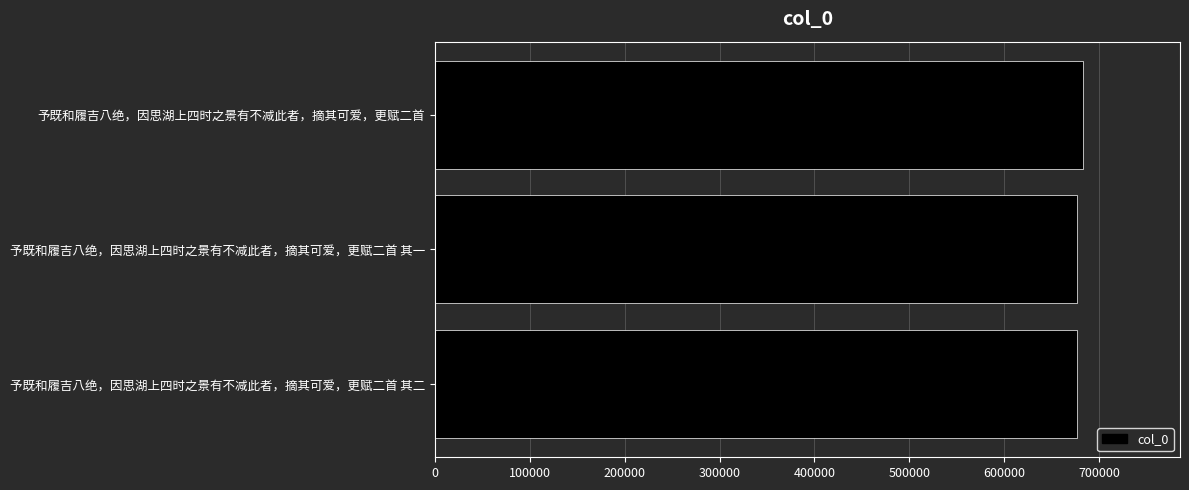

How many series are shown in this chart?

1